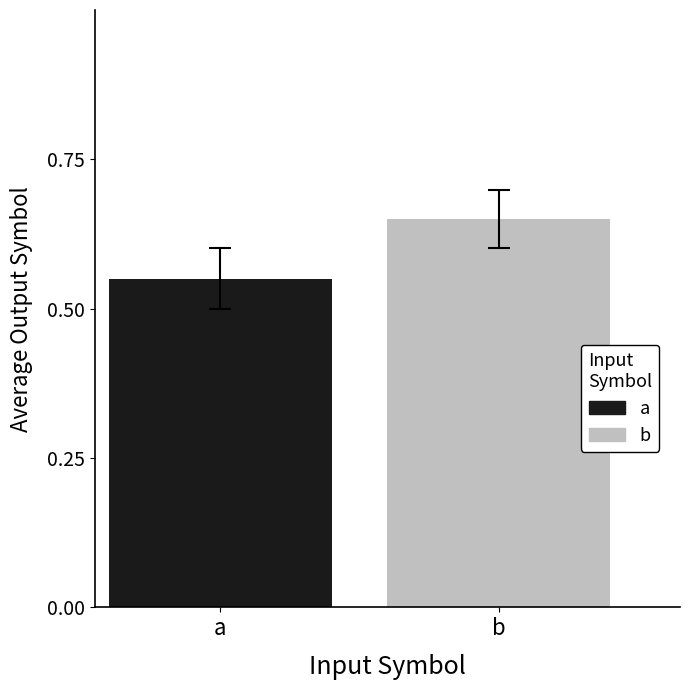

List the series in order of their overall mean, lowest first.

a, b